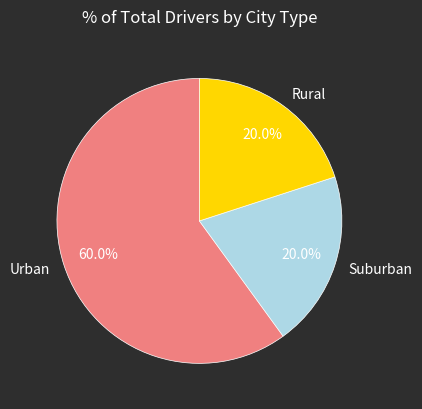

What is the total percentage of Urban and Suburban?

80.0%